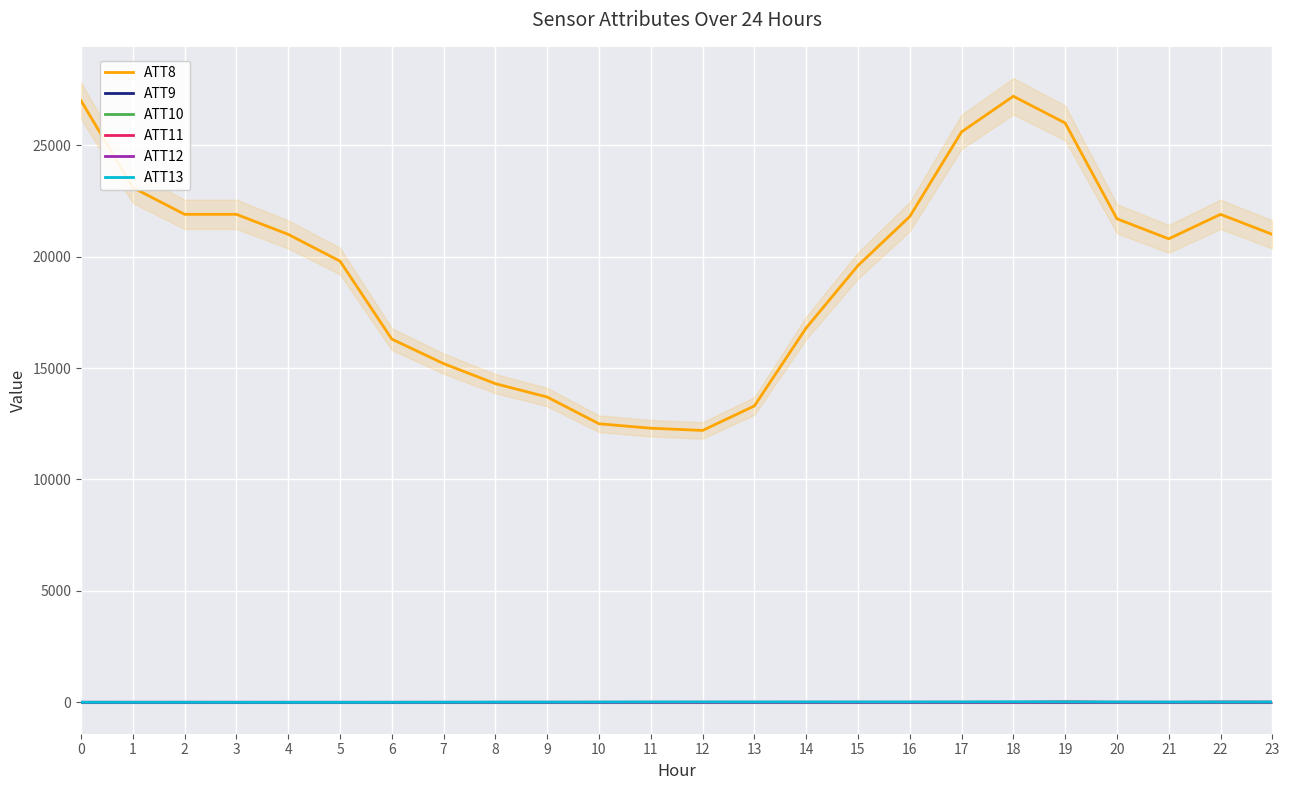

Rank the categories by ATT9 value from lowest to highest.

0, 1, 2, 3, 4, 5, 6, 7, 8, 9, 10, 11, 12, 13, 14, 15, 16, 17, 18, 19, 20, 21, 22, 23